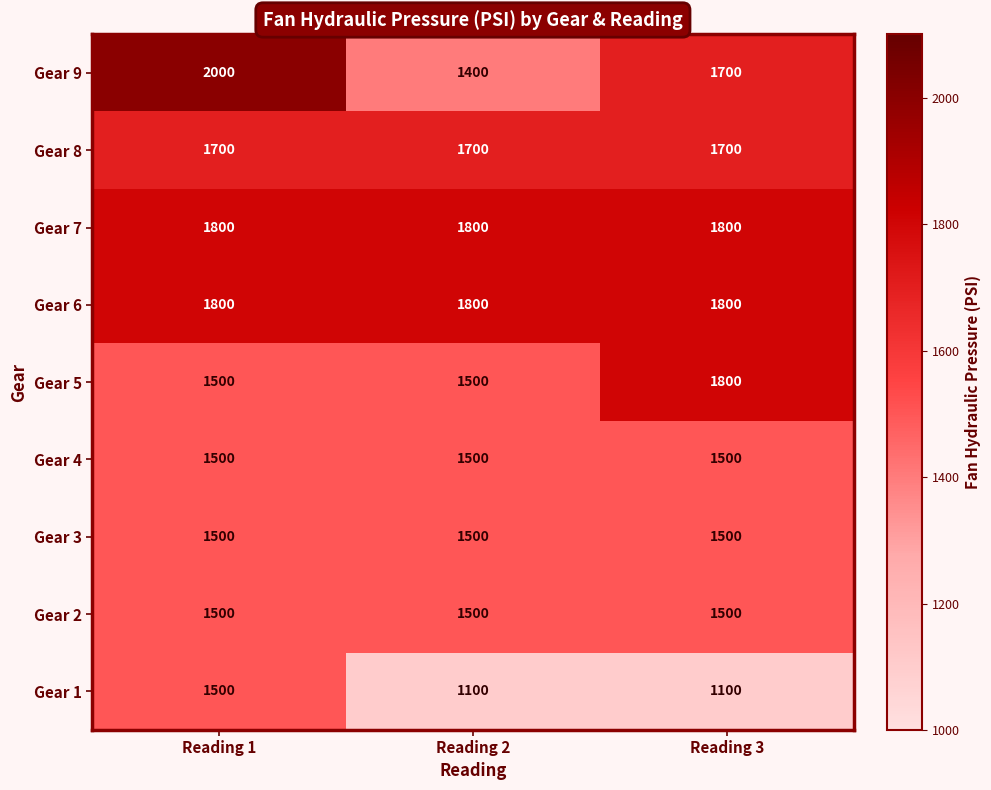

What is the spread (max minus min) of values at Reading 1?

500